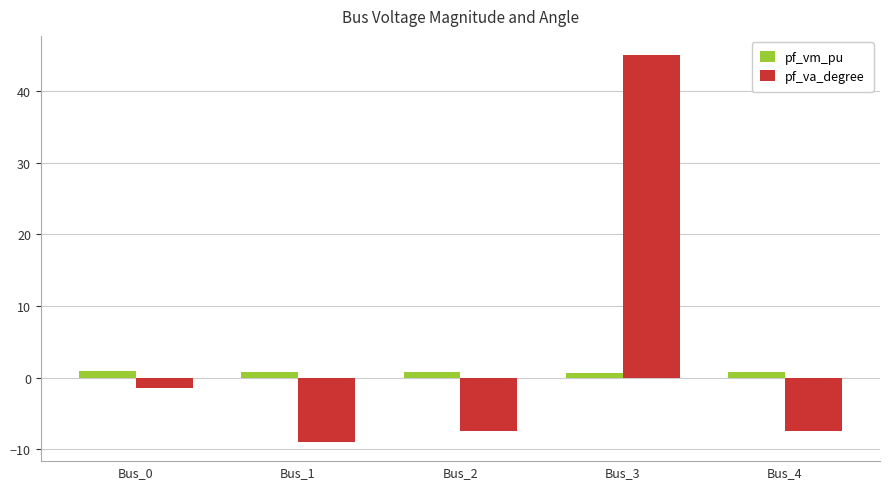

Rank the series at Bus_2 from lowest to highest value.

pf_va_degree, pf_vm_pu